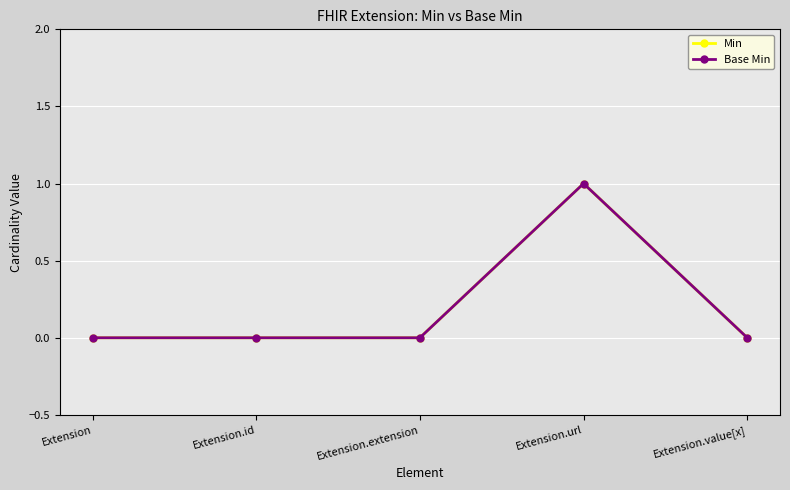

What is the label of the 1st point from the right?

Extension.value[x]